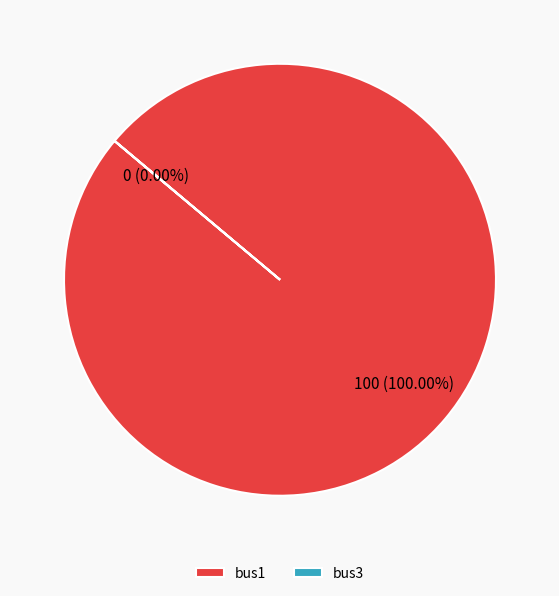

The bus1 slice represents 100% of the pie. True or false?

True